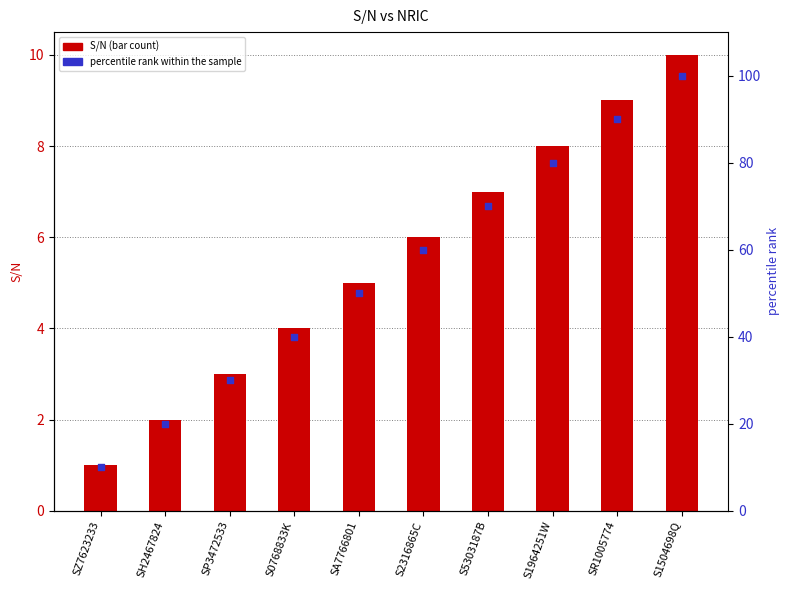

What are all the series names shown in the legend?

S/N, percentile rank within the sample